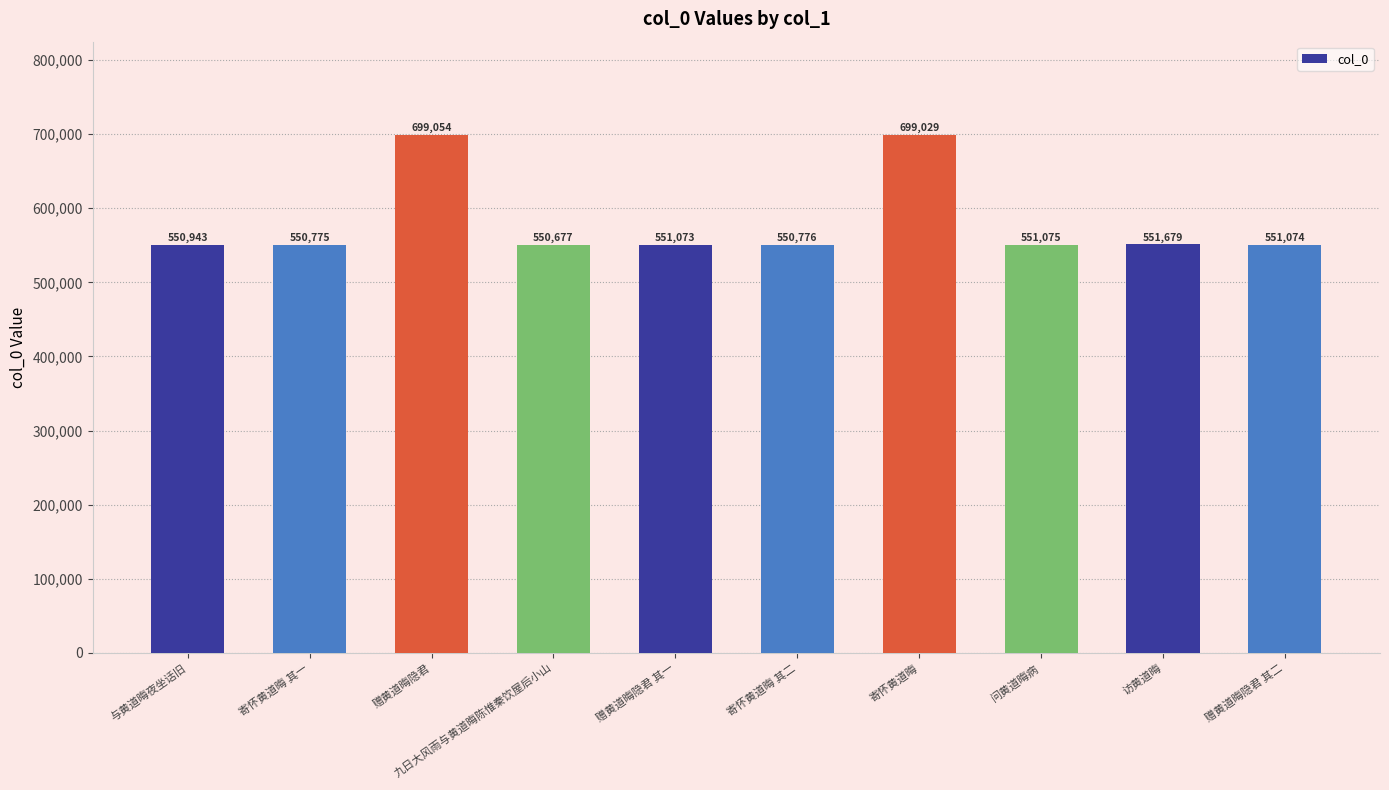

What is the greatest value displayed?

699054